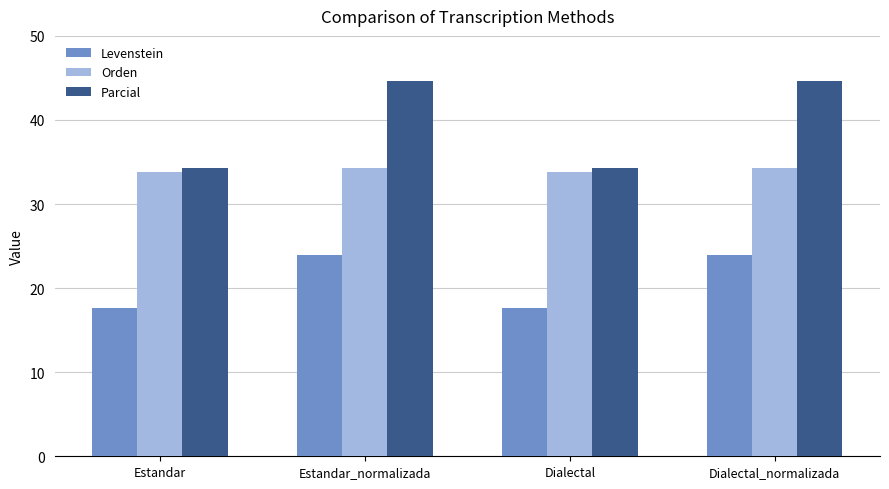

What is the label of the 3rd bar from the left?

Dialectal